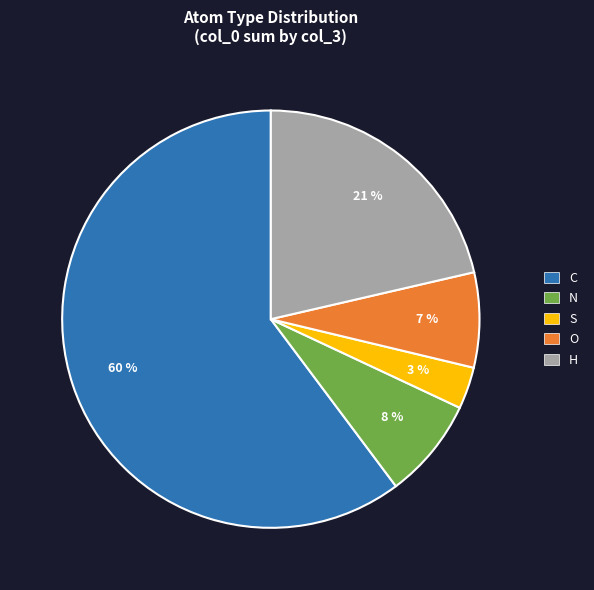

Do H and O together represent more than half of the pie?

No